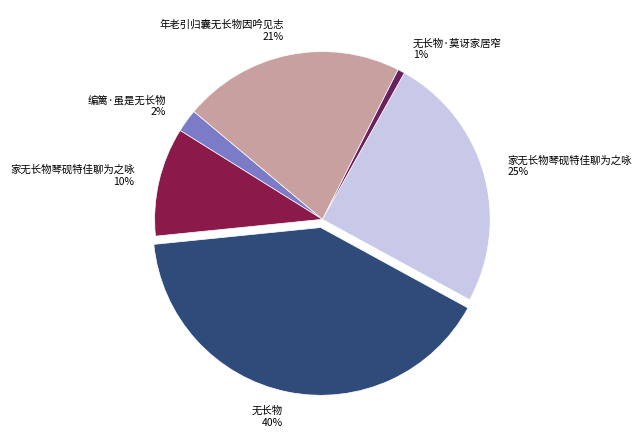

Count the number of slices in the pie.

6